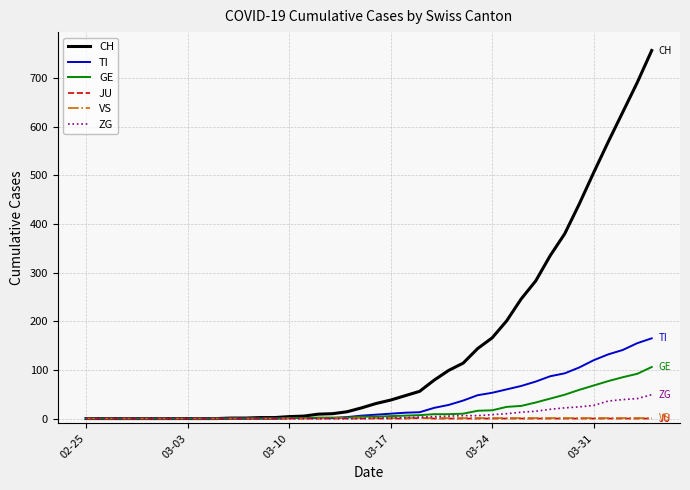

What is the maximum value shown in the chart?

757